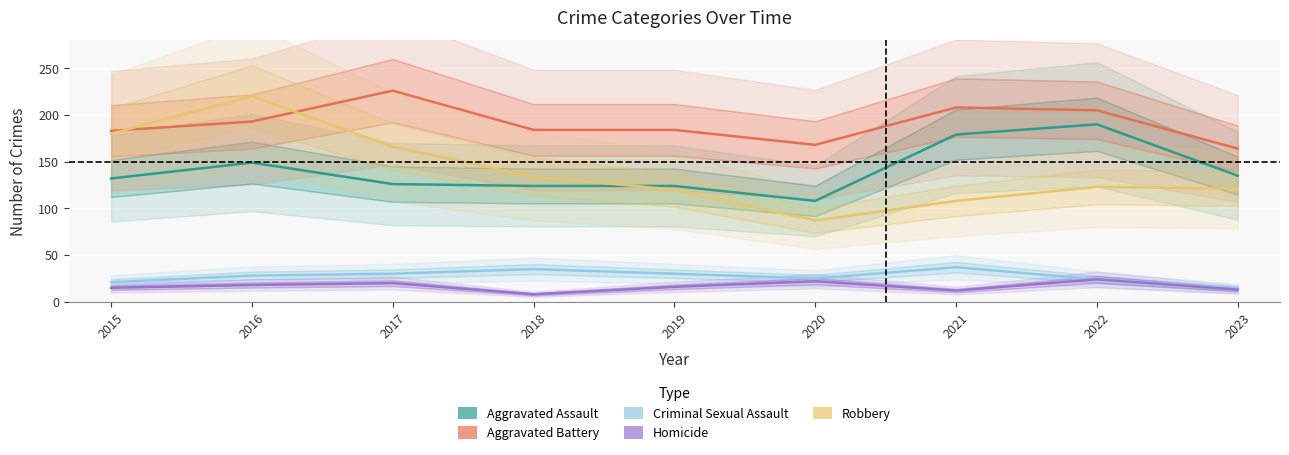

Where is the first local minimum for Homicide?

2018